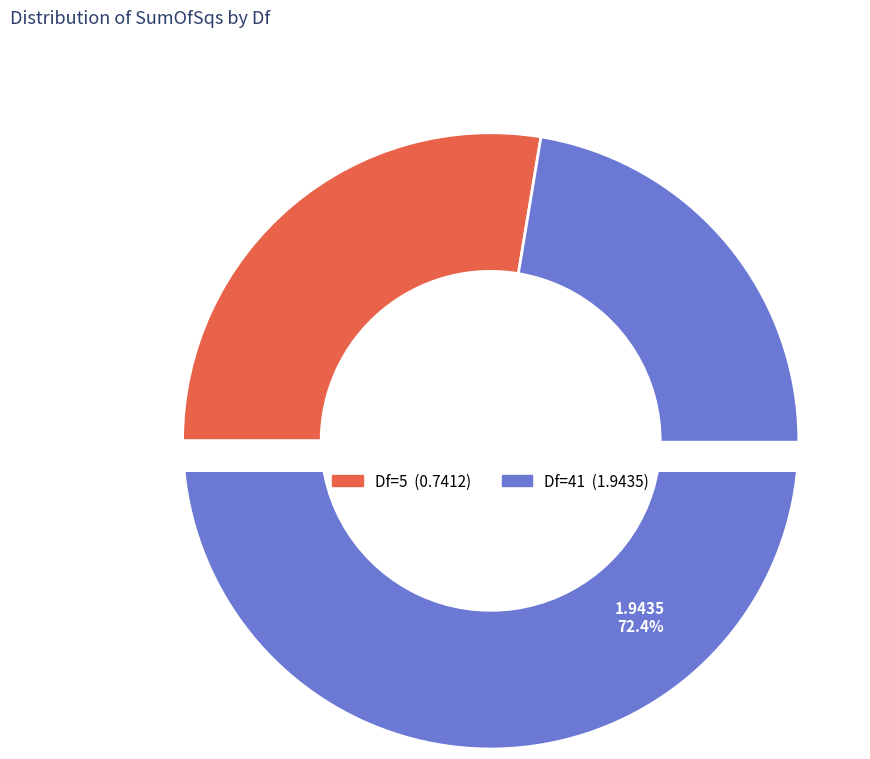

What is the change in value from 5 to 41?

+1.2